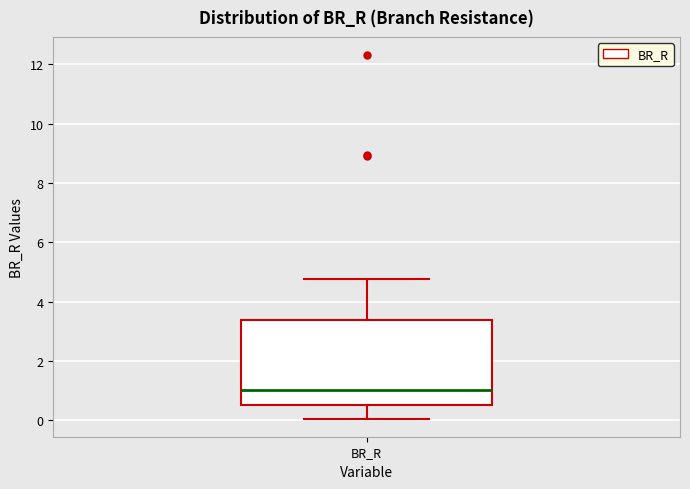

Transcribe this box plot: give where the median line is, the range the box spans, and where the two whiskers end, as read against the y-axis. The values are not printed on the chart, so give them approximately, as read against the axis.

median 1.0, box 0.6 to 3.4, whiskers 0.0 to 4.8